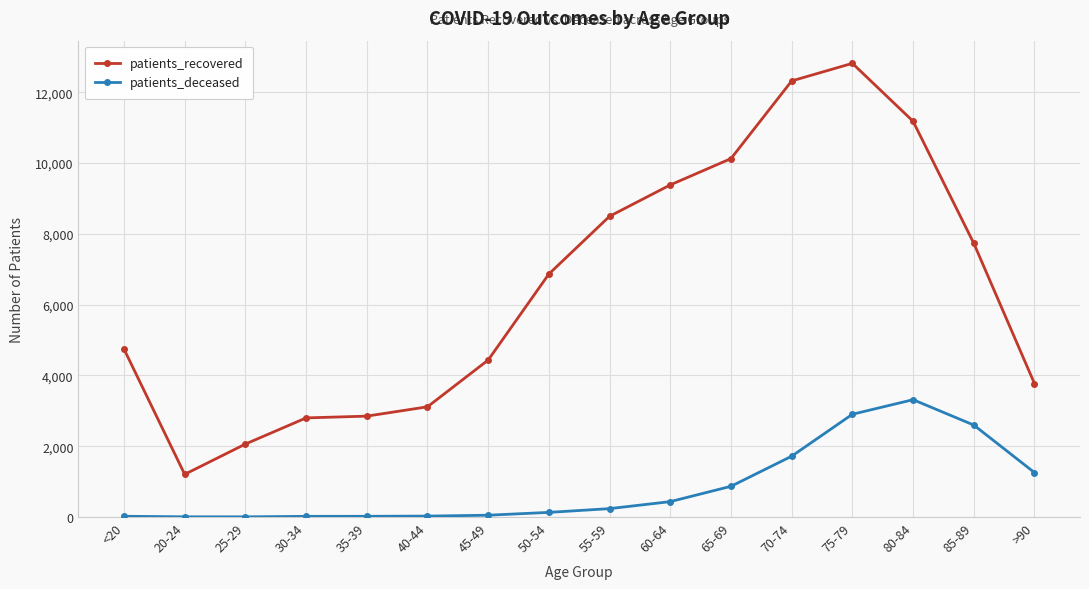

List the series in order of their overall mean, lowest first.

patients_deceased, patients_recovered